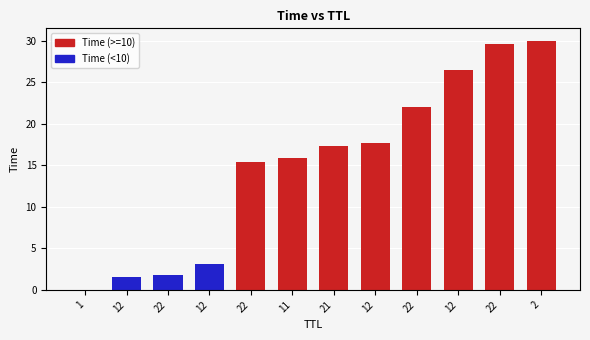

Are the bars horizontal?

No